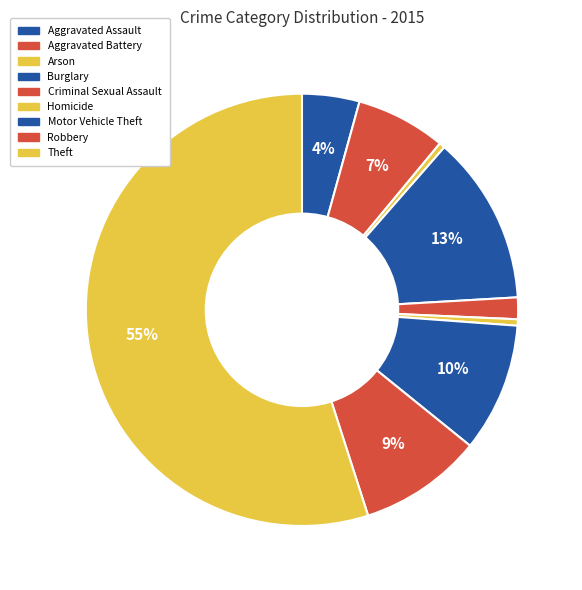

To the nearest percent, what percentage of the pie is Aggravated Assault?

4%